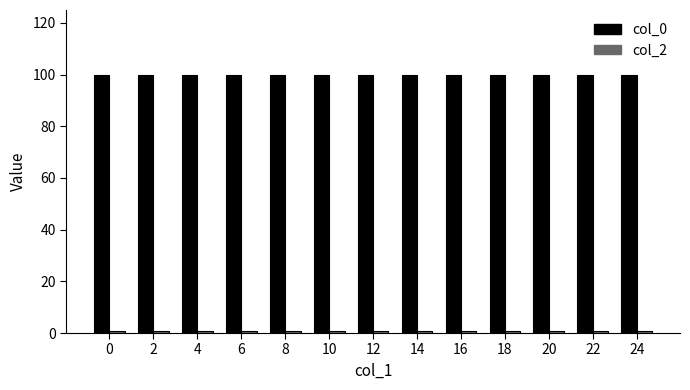

At how many categories does at least one series exceed 39?

13